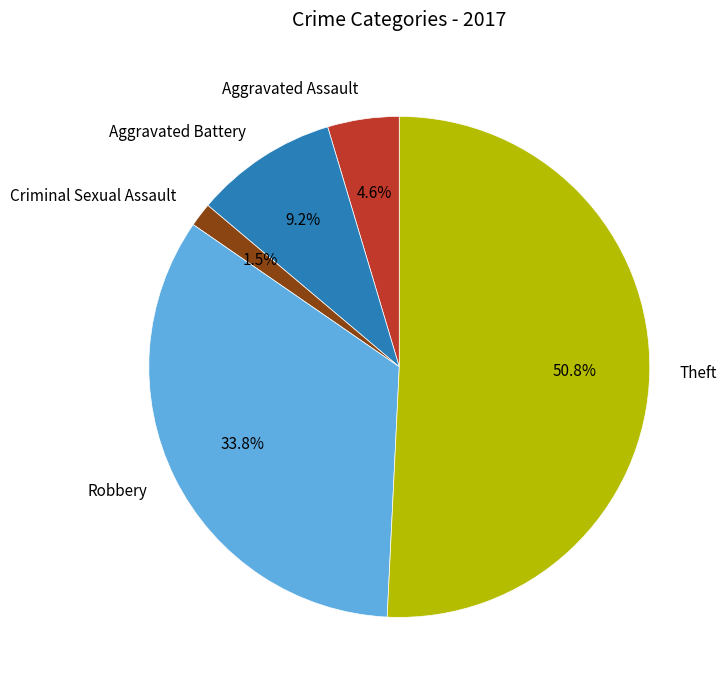

Rank the categories by value from highest to lowest.

Theft, Robbery, Aggravated Battery, Aggravated Assault, Criminal Sexual Assault